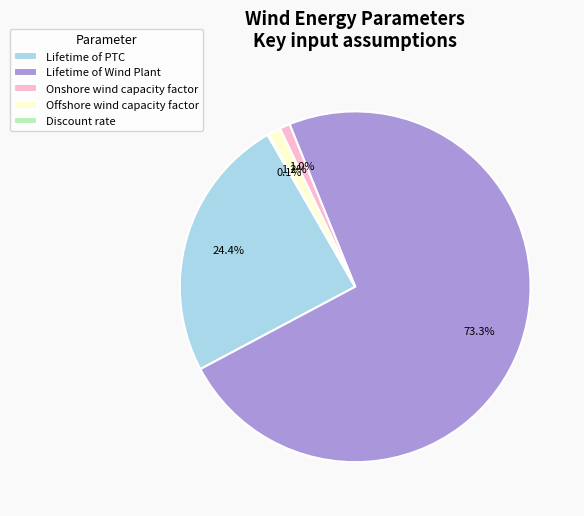

Does Offshore wind capacity factor represent more than half of the total?

No